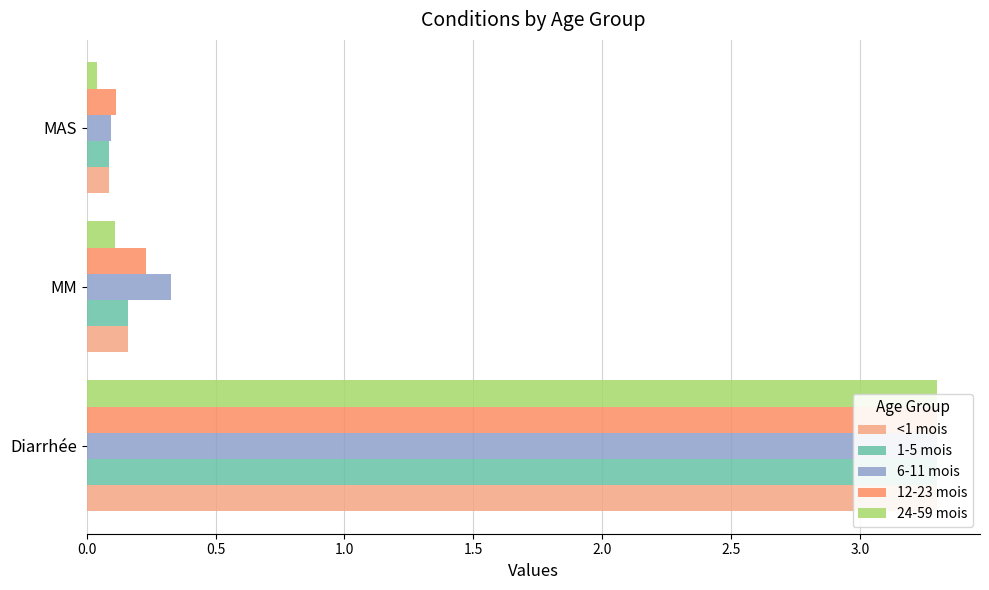

Reading right to left, what are all the values shown in this chart?

<1 mois: 0.1	0.2	3.3
1-5 mois: 0.1	0.2	3.3
6-11 mois: 0.1	0.3	3.3
12-23 mois: 0.1	0.2	3.3
24-59 mois: 0.0	0.1	3.3